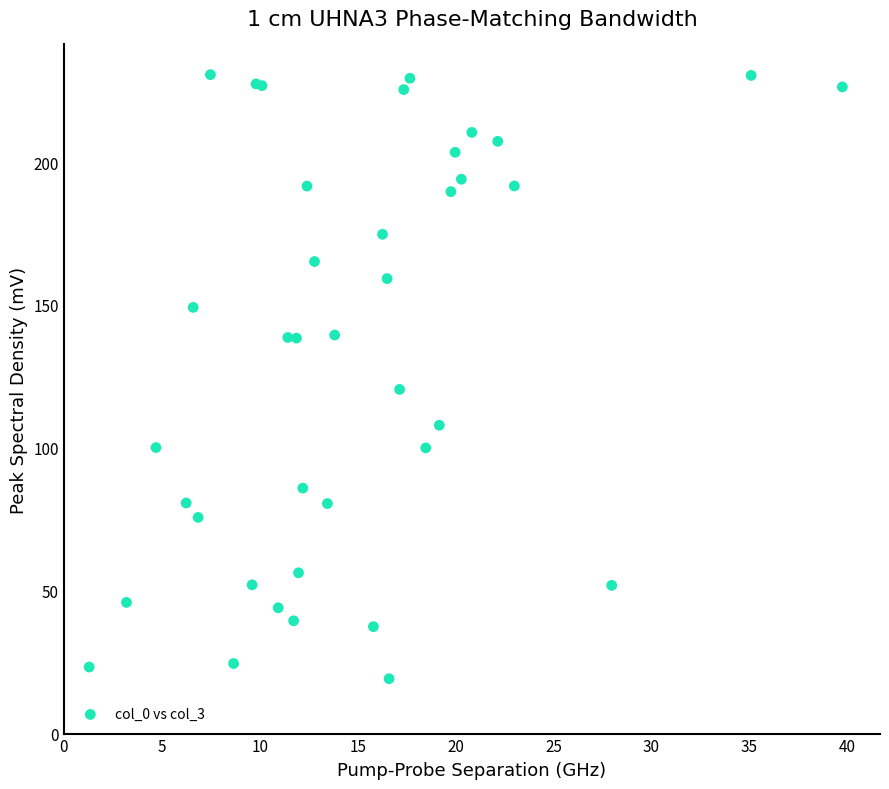

What Y value in the scatter plot is closest to 124?

120.4